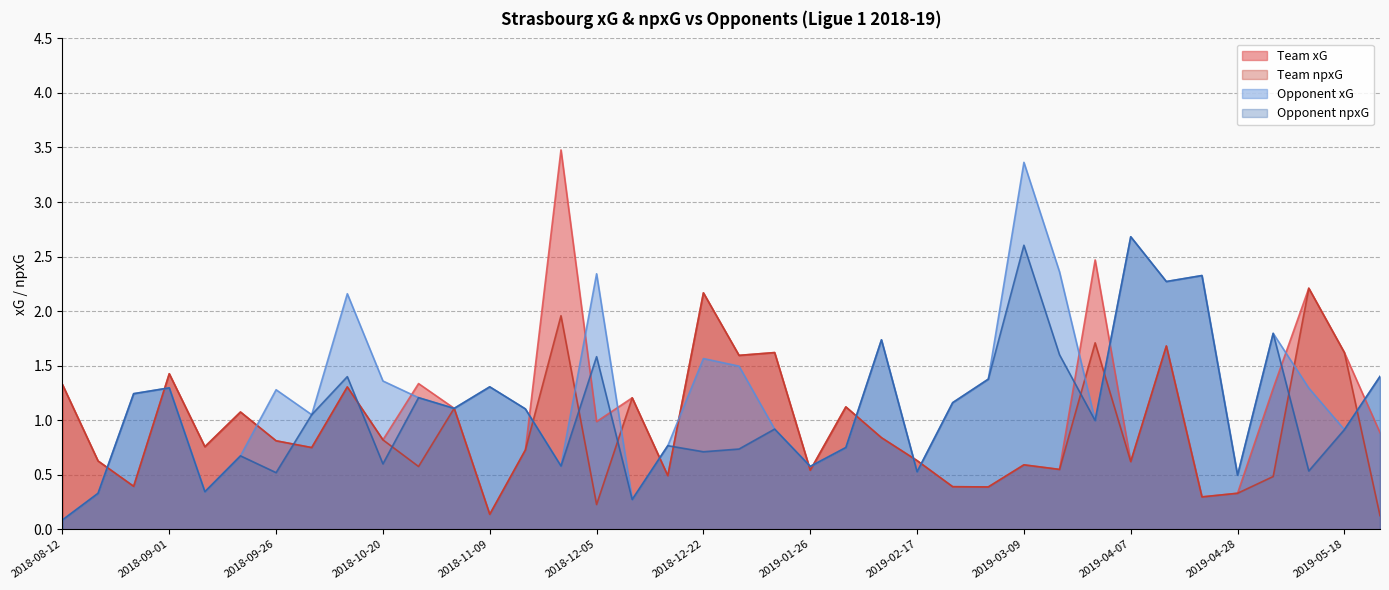

What is the lowest value of the opponent_npxG series?

0.1